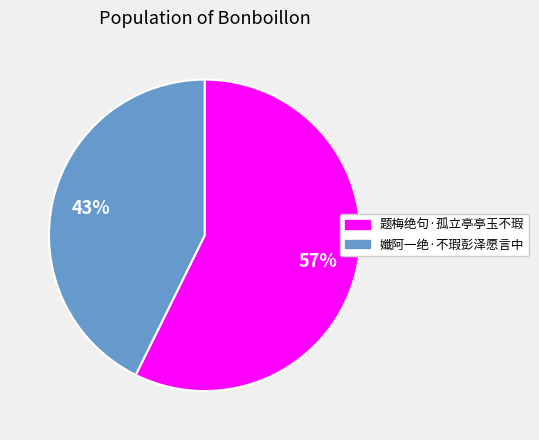

Is it true that 题梅绝句·孤立亭亭玉不瑕 is 57% of the pie?

True